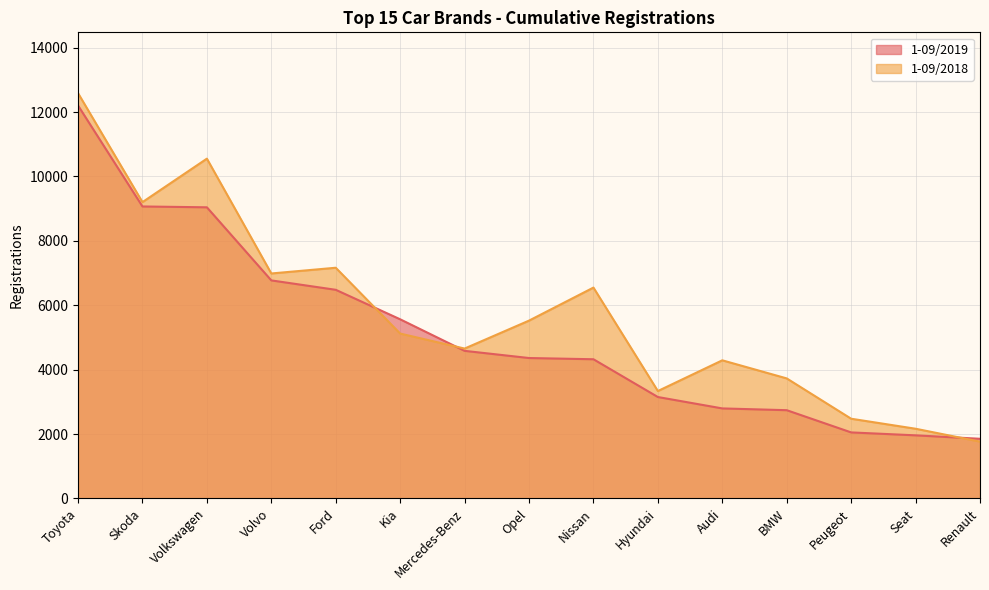

Which series has the widest spread of values?

1-09/2018